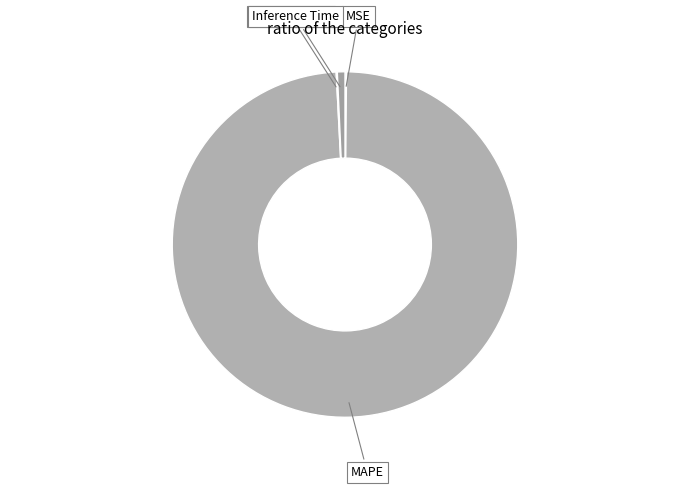

Rank the categories by value from lowest to highest.

SMAPE, Training Time, MSE, Inference Time, MAPE